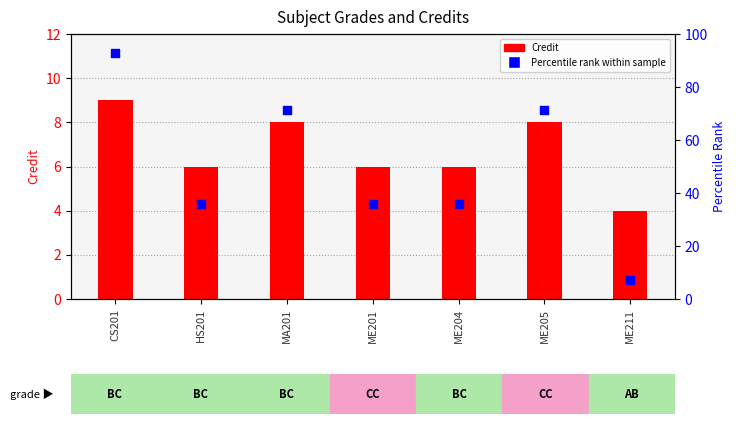

Between ME204 and ME211, which is larger?

ME204